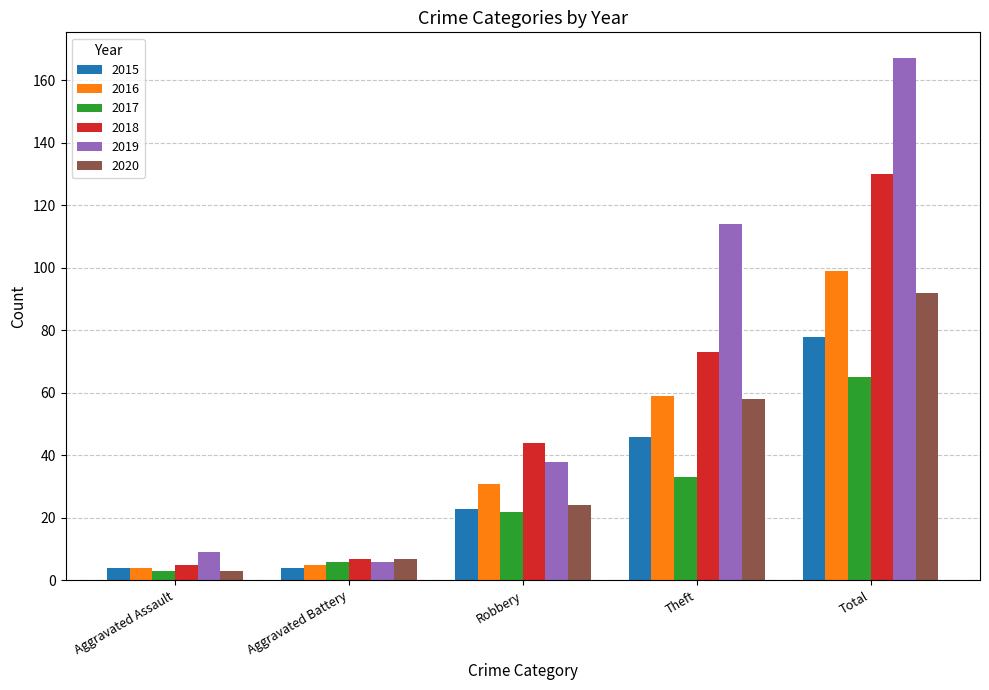

List the series in order of their peak value, lowest first.

2017, 2015, 2020, 2016, 2018, 2019